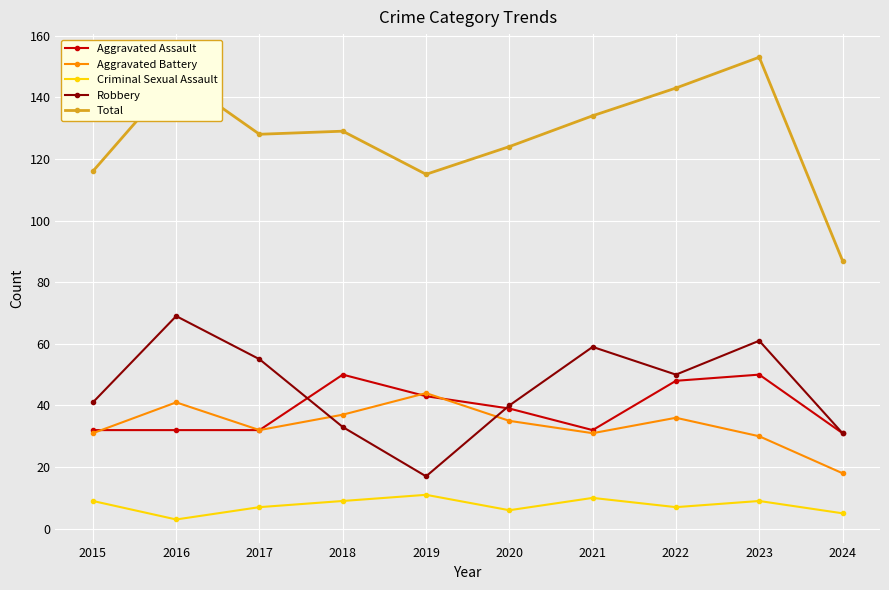

At which label does Aggravated Battery first exceed 35?

2016